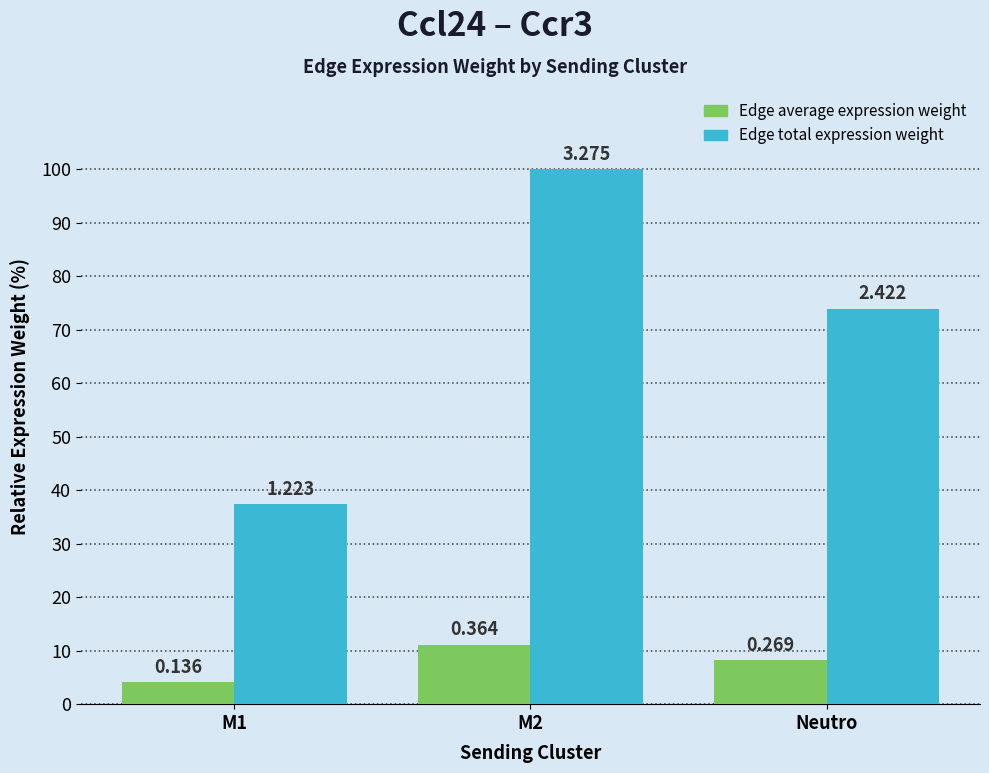

Which series changed the most between M1 and M2?

Edge total expression weight